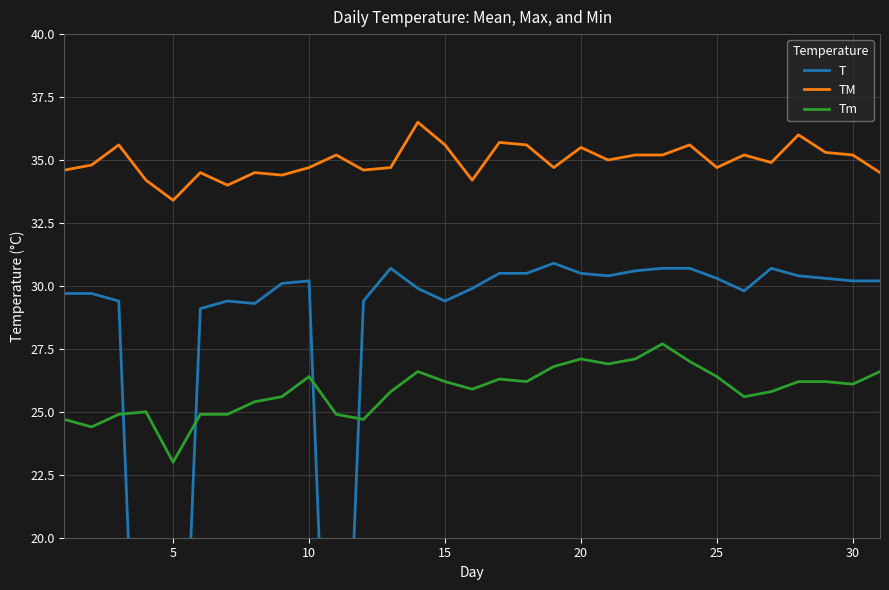

What are all the series names shown in the legend?

T, TM, Tm